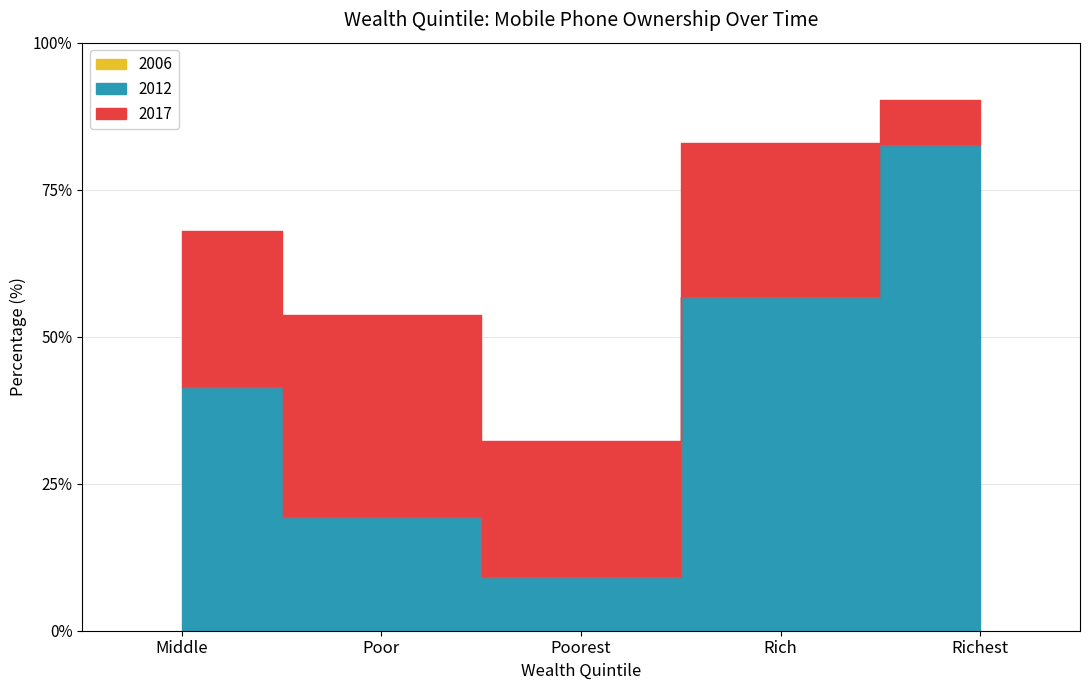

What is the sum of all 2017 values?

327.2